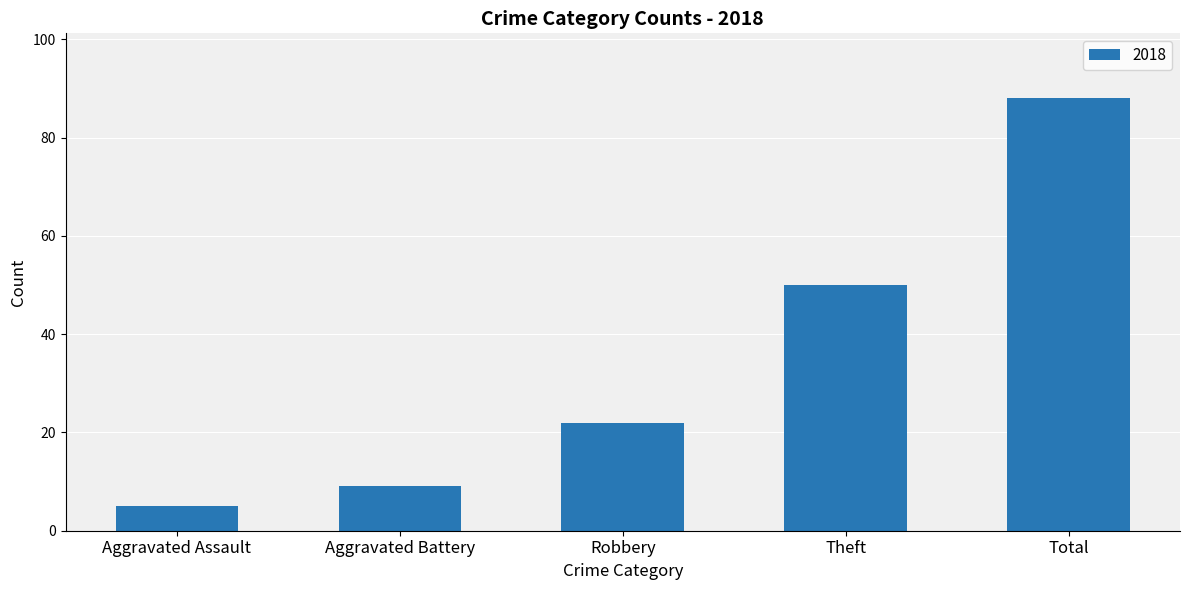

What is the difference between the maximum and minimum values?

83